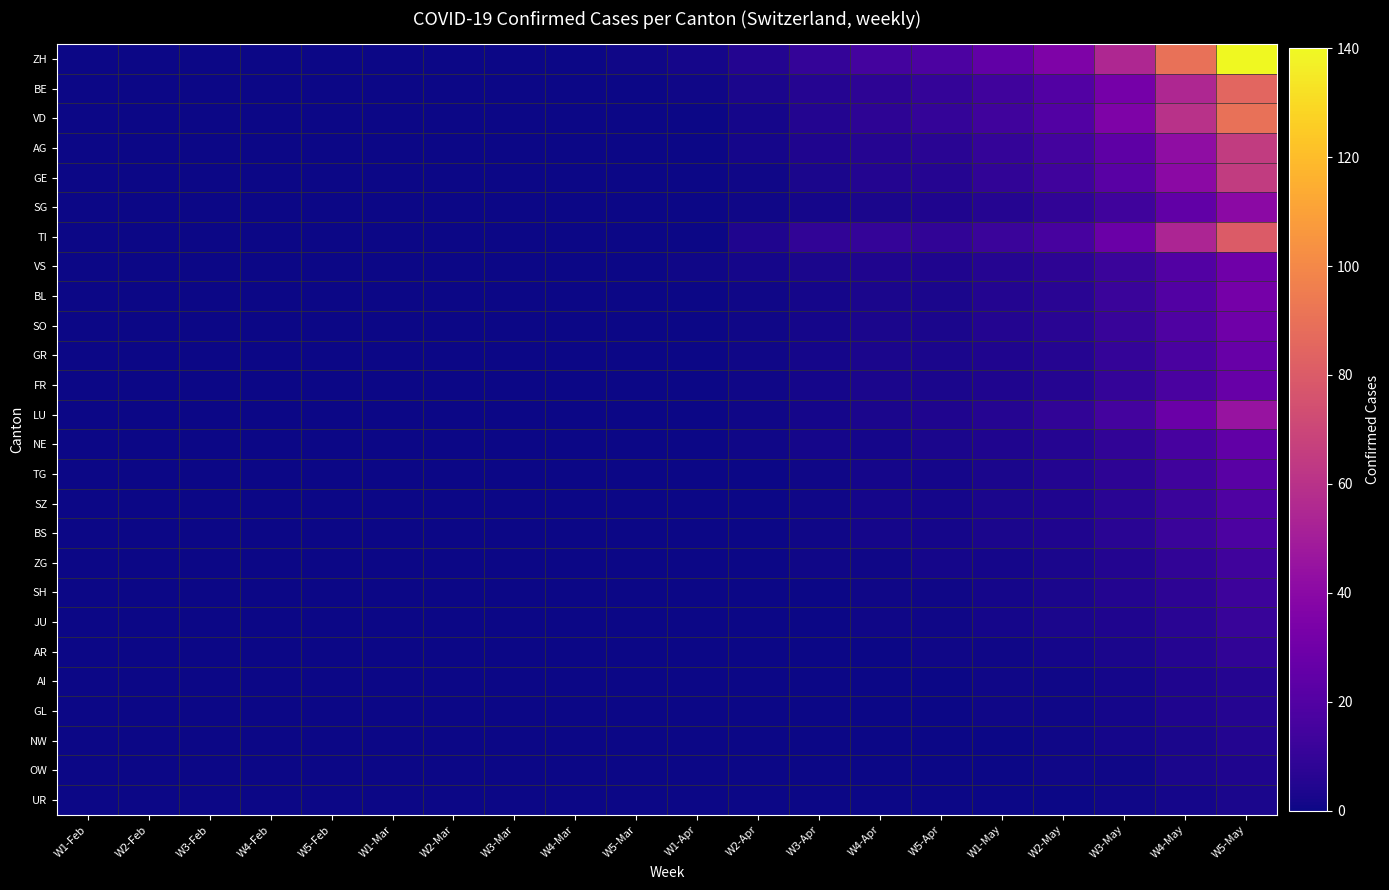

What is the maximum value shown in the chart?

140